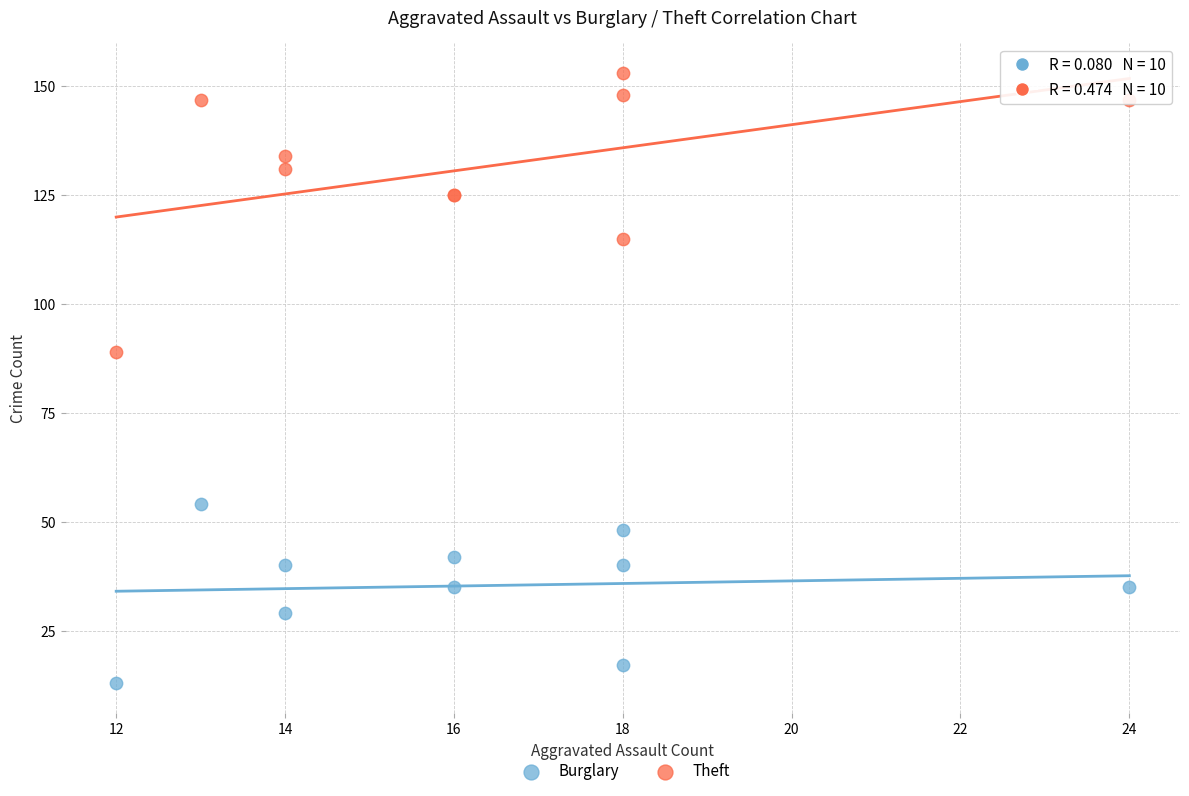

Across all series, what Y value is closest to 83?

89